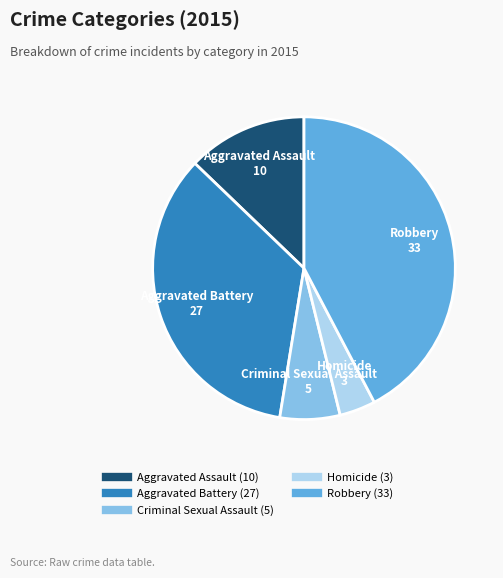

True or false: Aggravated Assault accounts for 22% of the total.

False